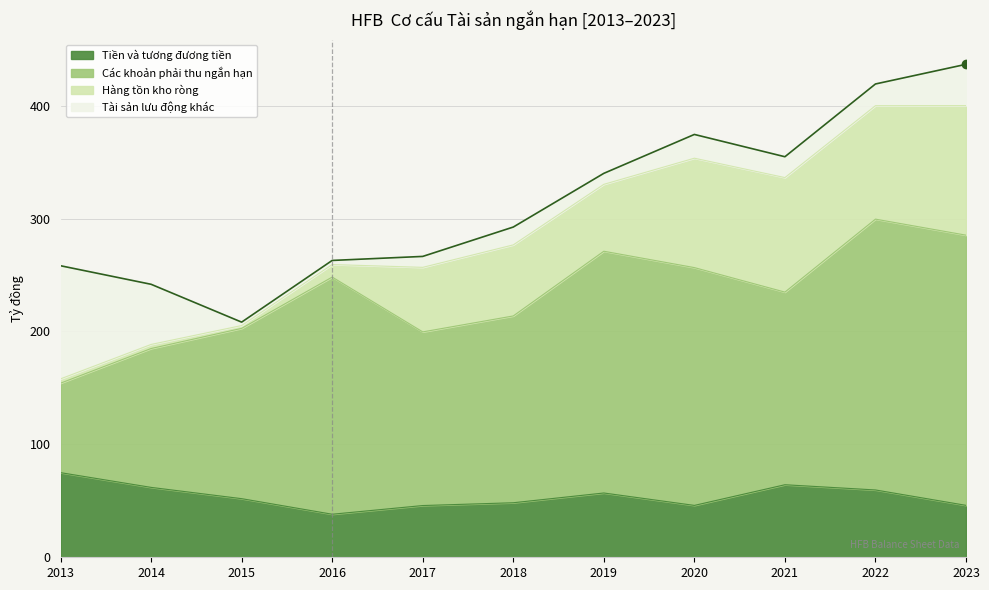

True or false: Tiền và tương đương tiền has a value of 99.1 at 2013.

False